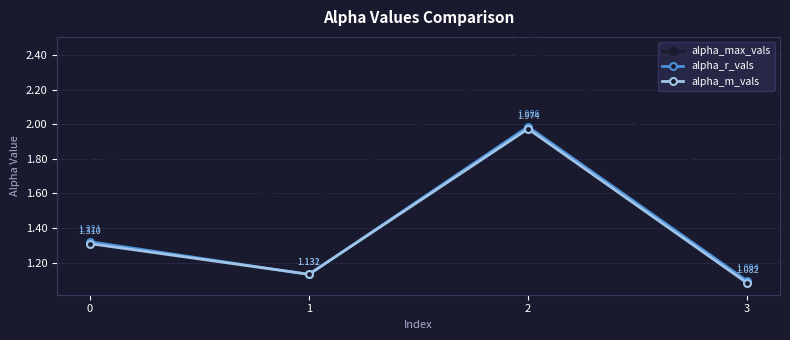

Which label corresponds to the largest value in the chart?

2